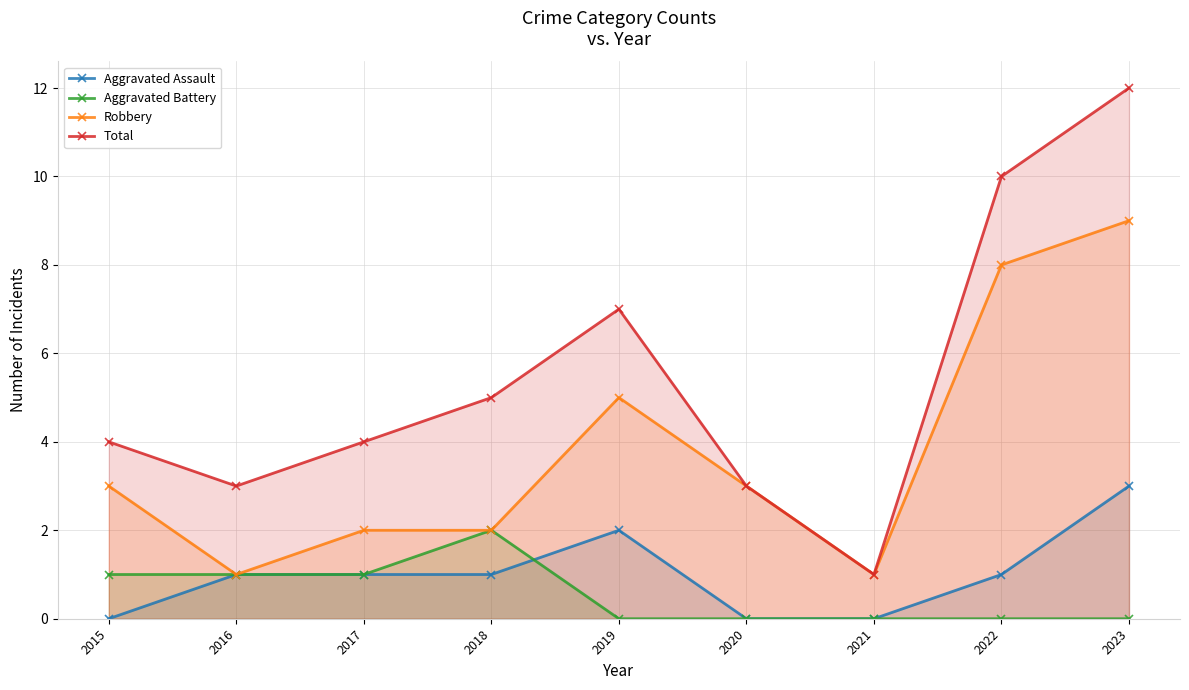

True or false: Total has a value of 4 at 2023.

False